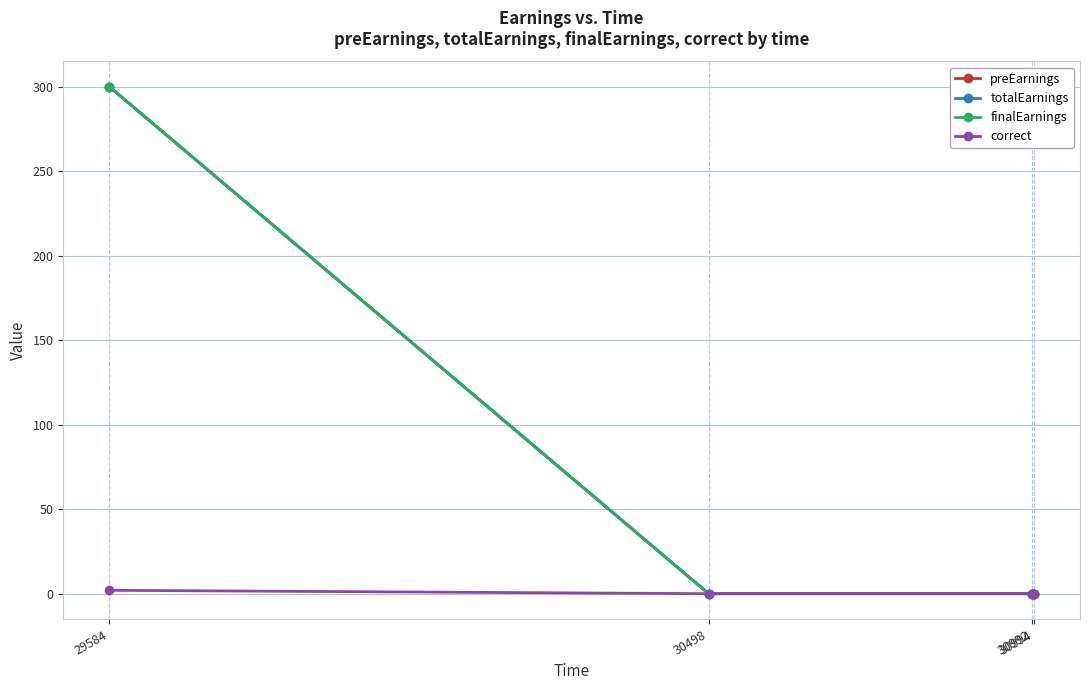

Which series changed the most between 30994 and 30992?

preEarnings